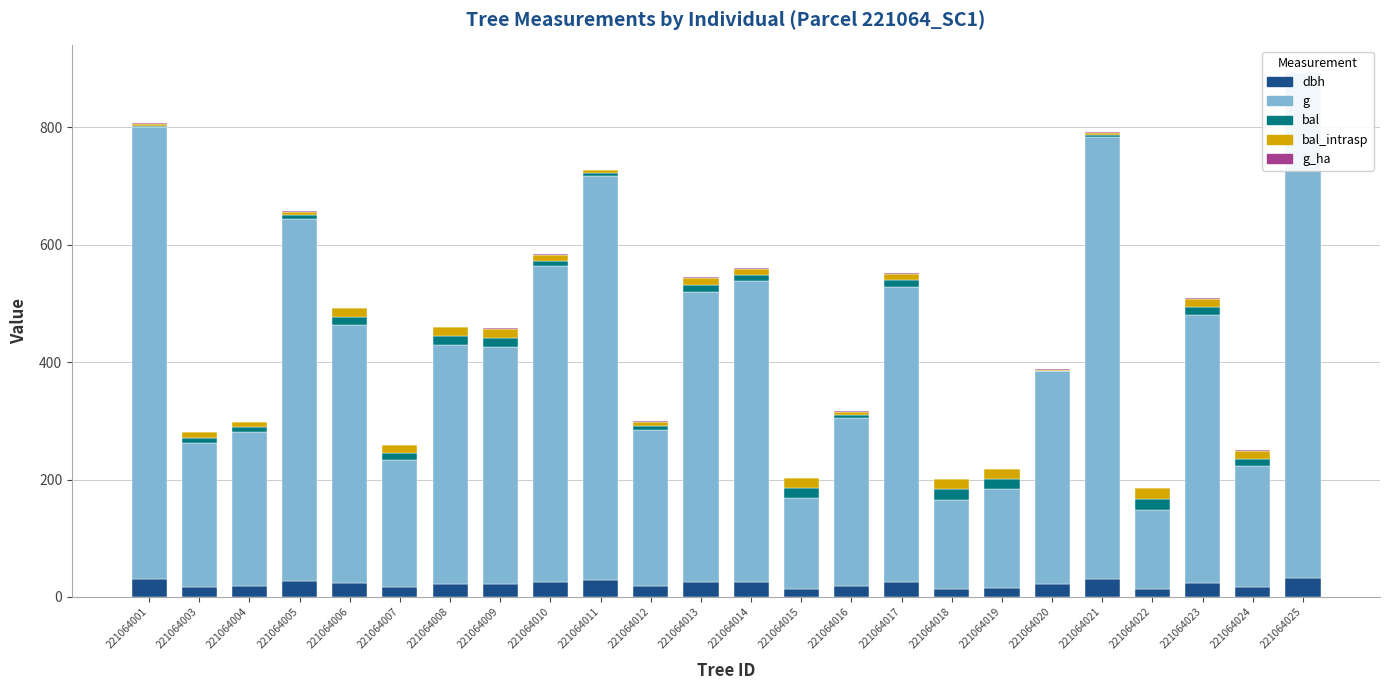

The value of bal at 221064001 is 2.4. True or false?

True